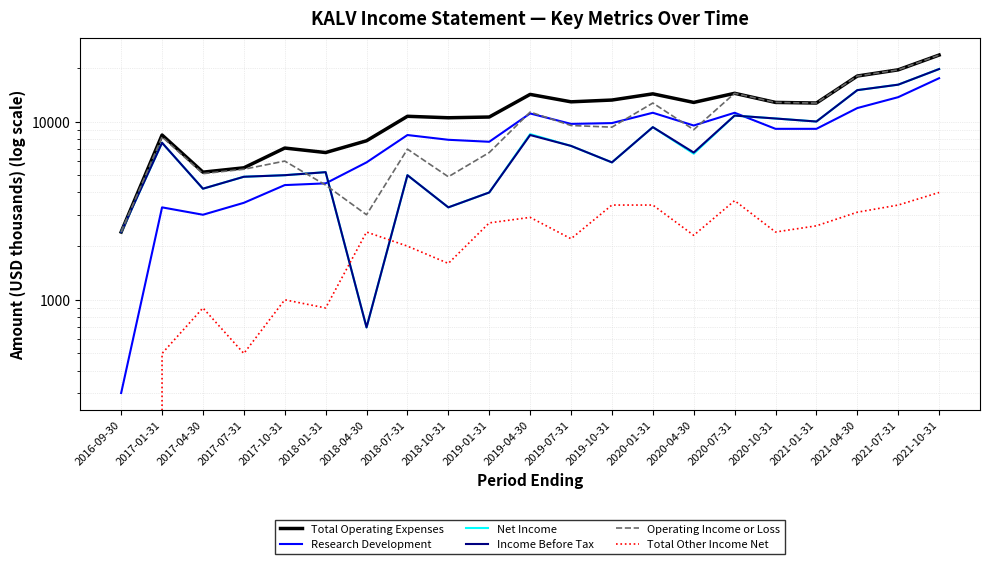

What are all the series names shown in the legend?

Total Operating Expenses, Research Development, Net Income, Income Before Tax, Operating Income or Loss, Total Other Income Net